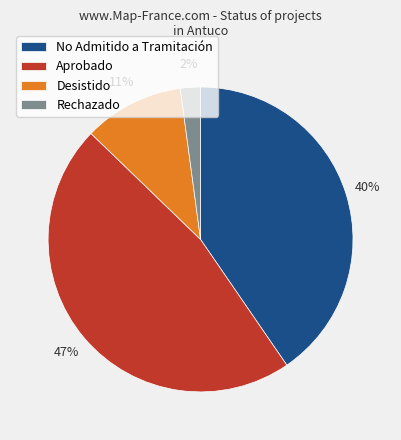

Do Aprobado and Desistido together represent more than half of the pie?

Yes